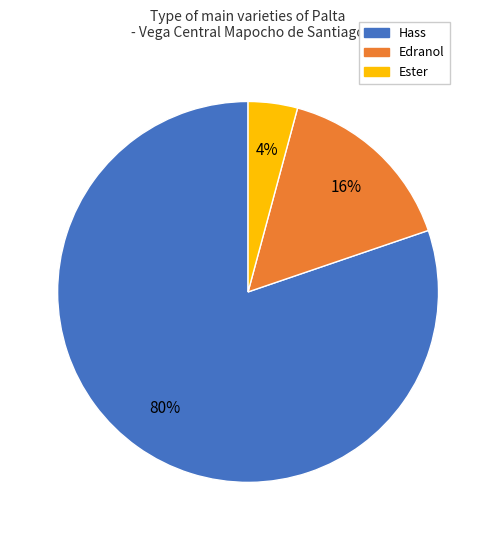

Combined, do Edranol and Ester account for over 50%?

No